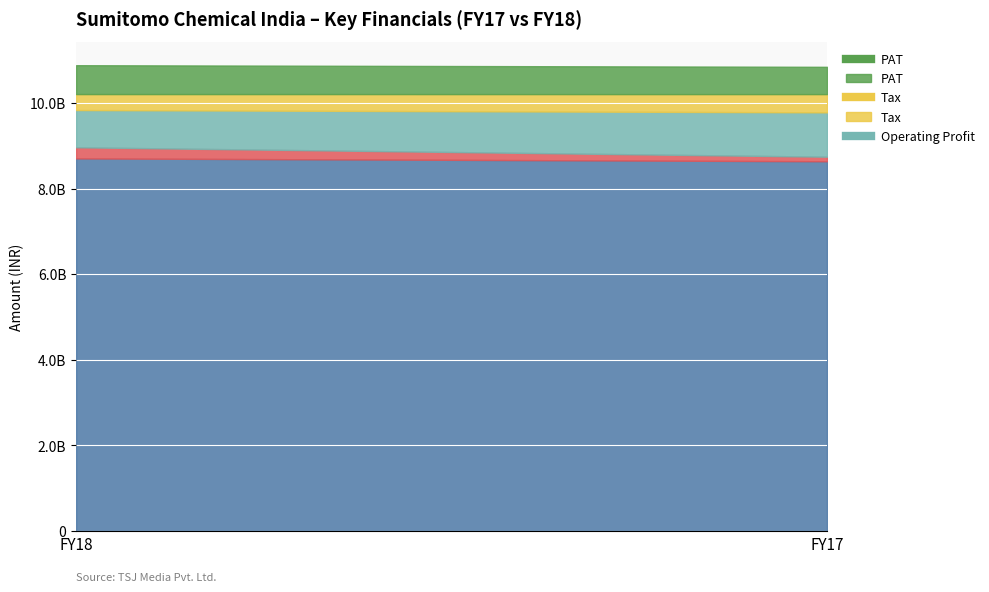

Reading left to right, list all the values displayed in this chart.

Operational Income: 8705770000	8638580000
Other Income: 259560000	106320000
Operating Profit: 869680000	1036360000
Tax: 372910000	426210000
PAT: 674800000	637380000